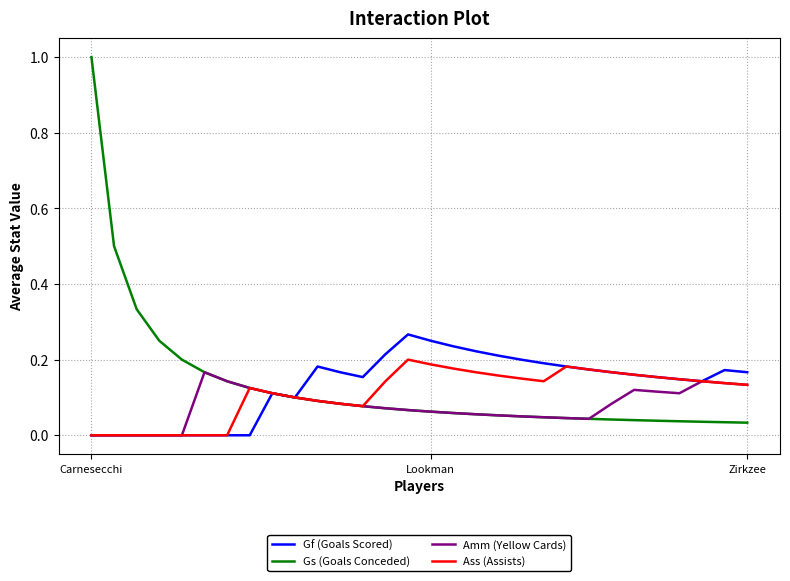

Which series has the largest range (max minus min)?

Gs (Goals Conceded)